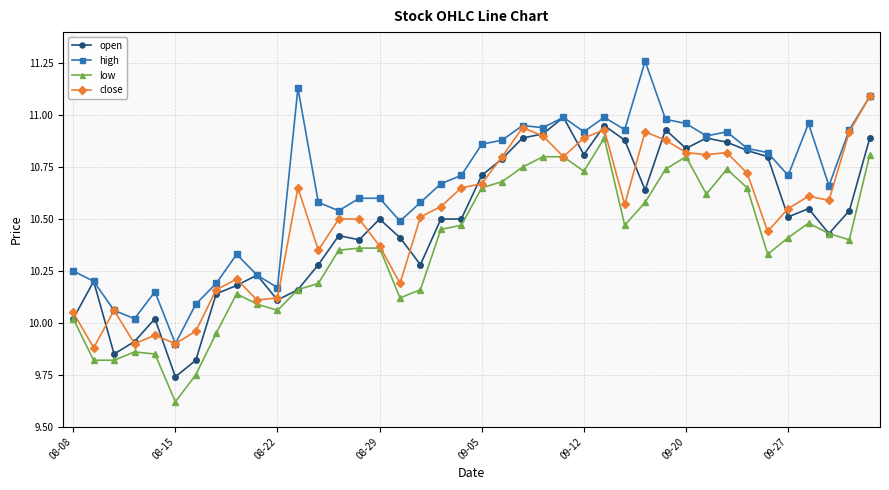

List the series in order of their peak value, lowest first.

low, open, close, high